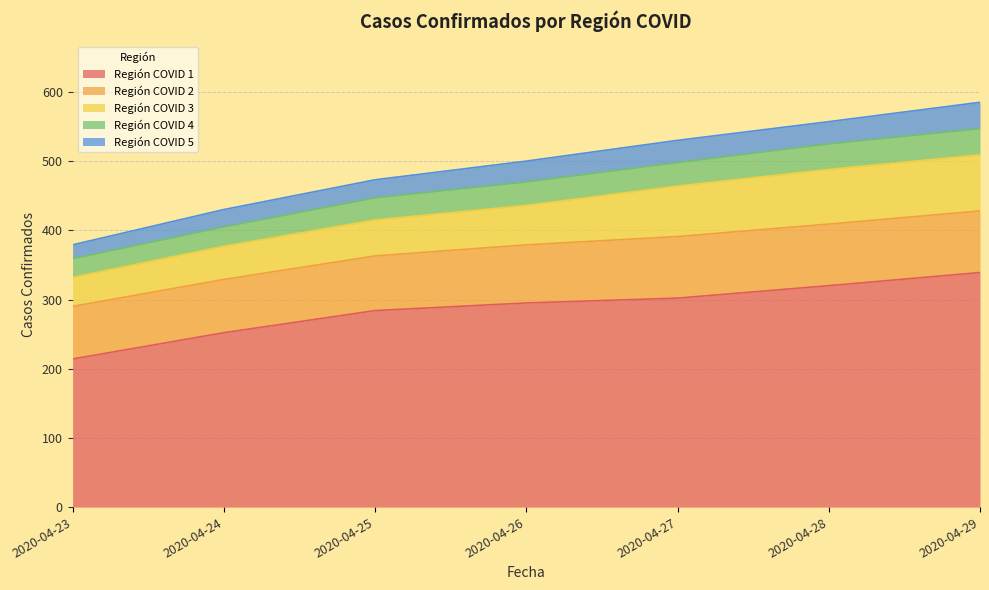

True or false: Región COVID 5 and Región COVID 2 intersect in this chart.

False